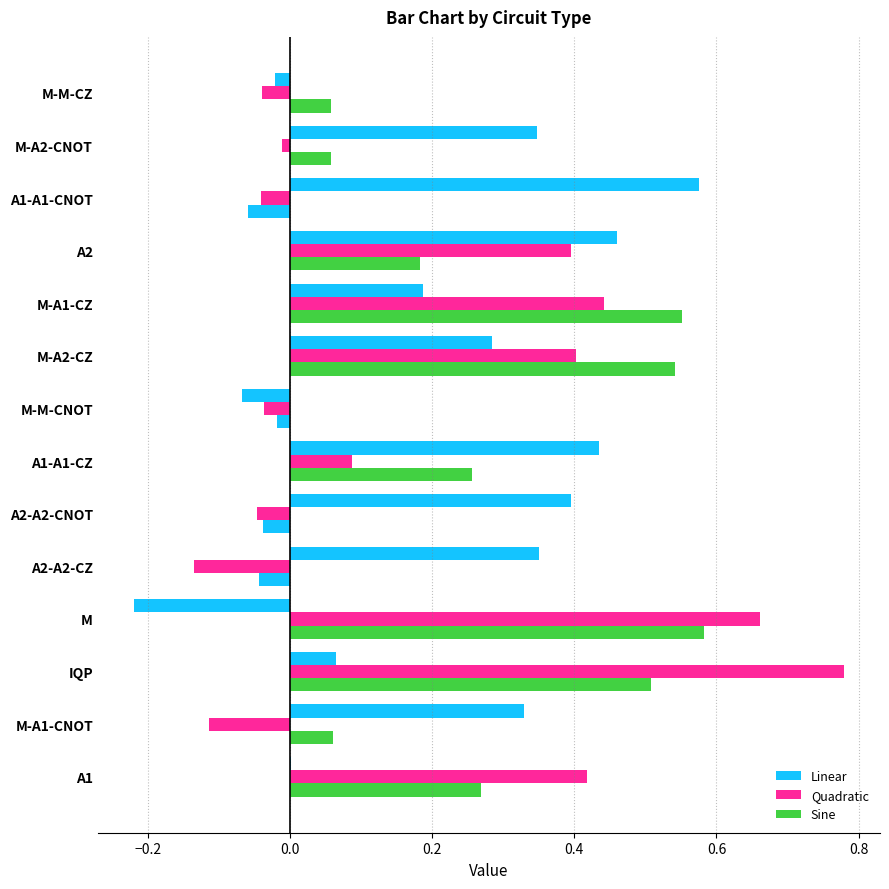

How many values in the Sine series exceed 0?

10